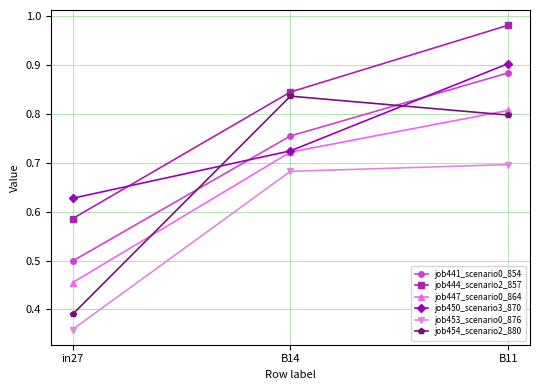

What are all the series names shown in the legend?

job441_scenario0_854, job444_scenario2_857, job447_scenario0_864, job450_scenario3_870, job453_scenario0_876, job454_scenario2_880